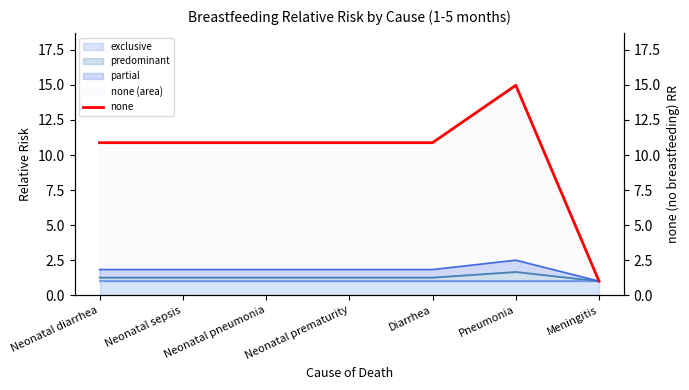

True or false: the data shows 1.7 at Meningitis.

False